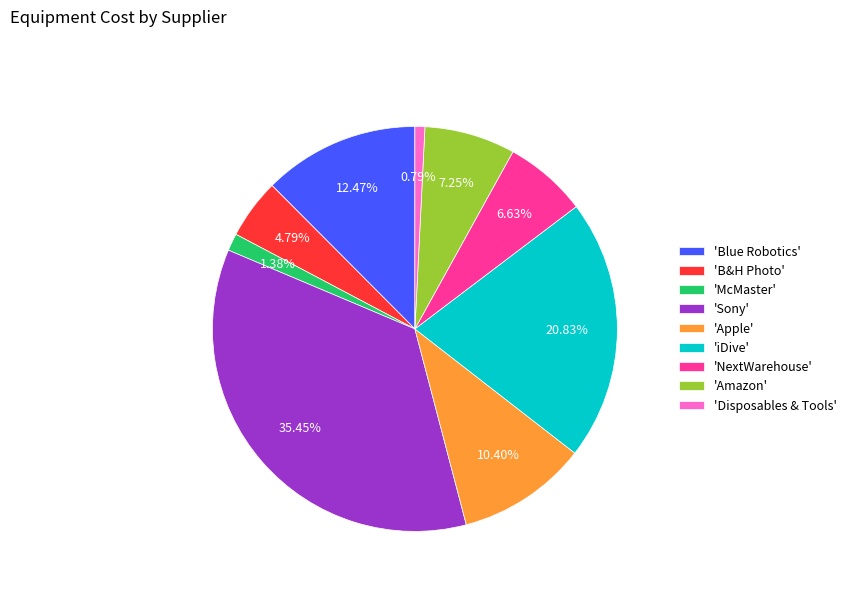

Rank the categories by value from lowest to highest.

'Disposables & Tools', 'McMaster', 'B&H Photo', 'NextWarehouse', 'Amazon', 'Apple', 'Blue Robotics', 'iDive', 'Sony'